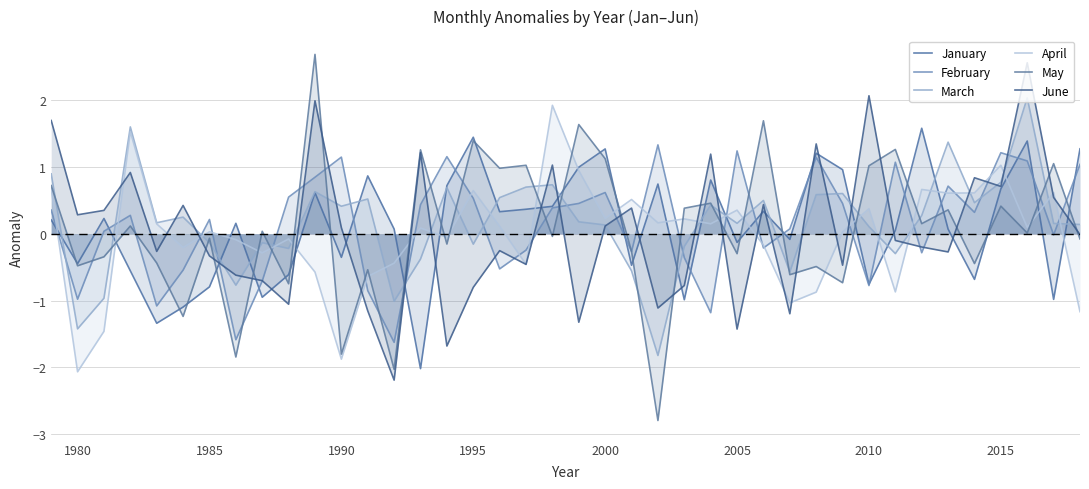

What is the value of the April point at the 38th from the left?

0.1